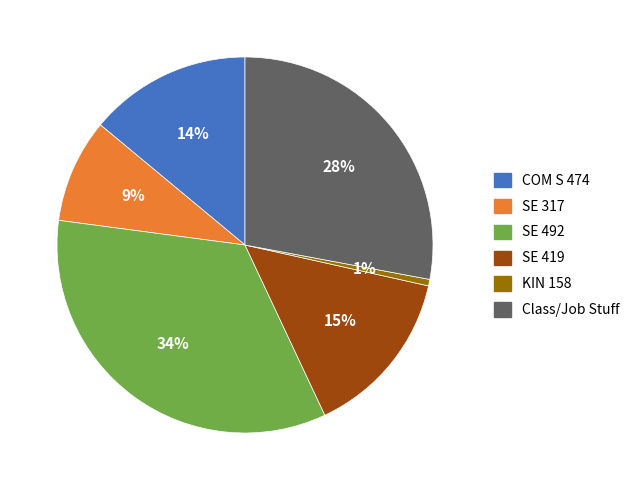

Does SE 419 represent more than half of the total?

No